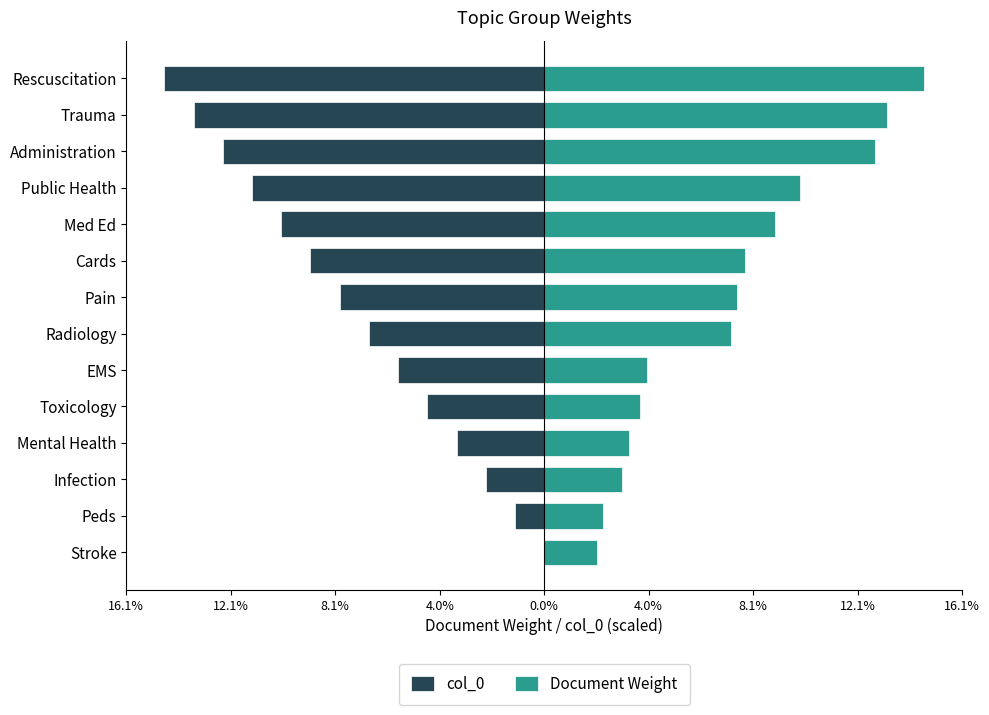

Read the Document Weight value at Trauma.

0.1